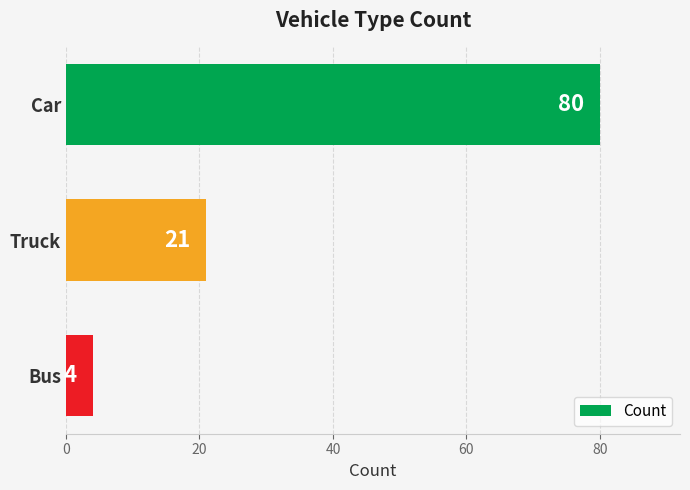

What is the label of the 3rd bar from the top?

Bus